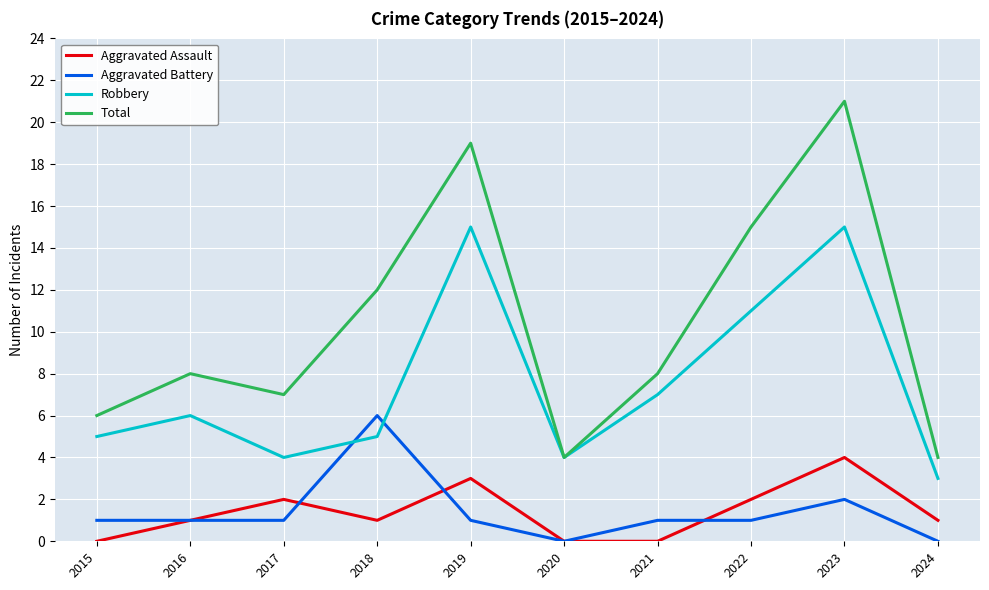

True or false: Aggravated Battery and Total intersect in this chart.

False